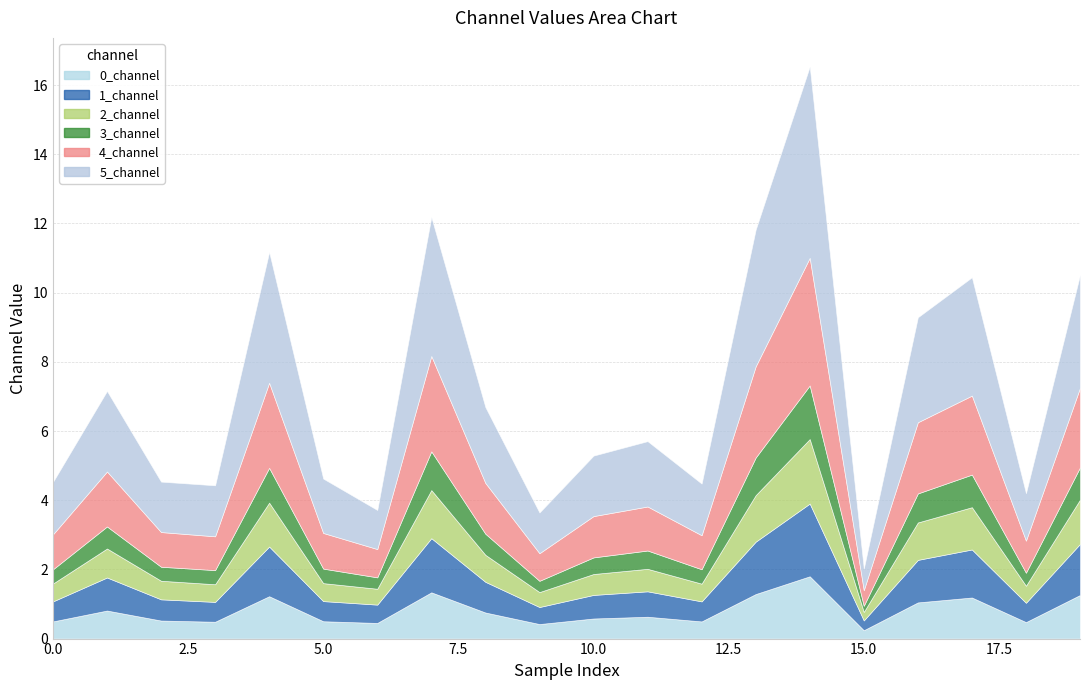

What is the value of the 1_channel point at the 9th from the left?

0.9